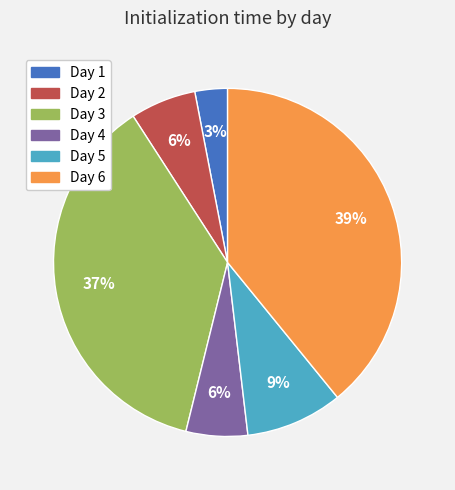

To the nearest percent, what is the average slice percentage?

17%